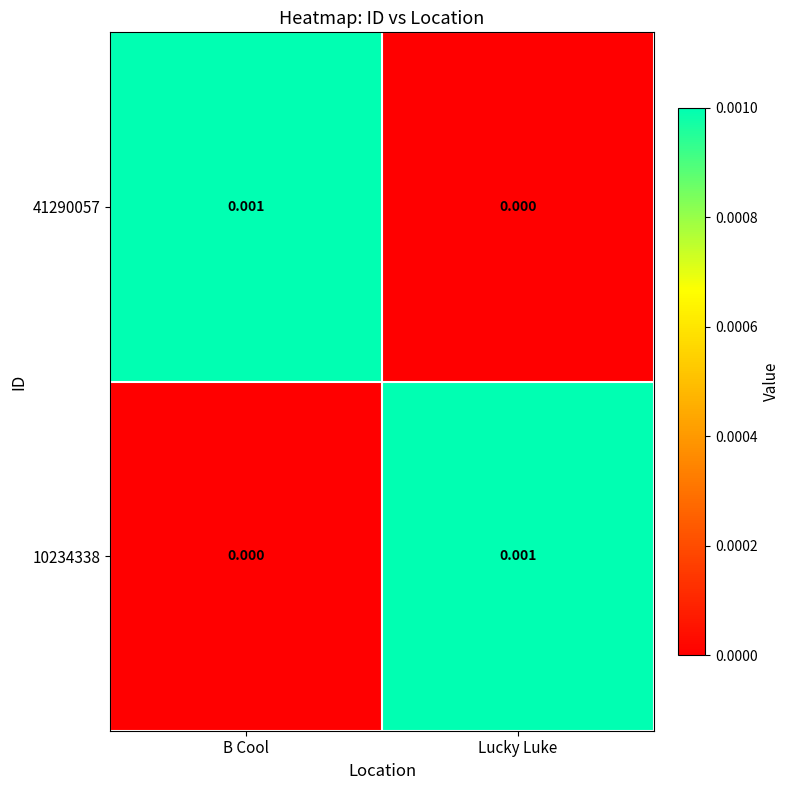

Where is 41290057 nearest to the value 0?

Lucky Luke